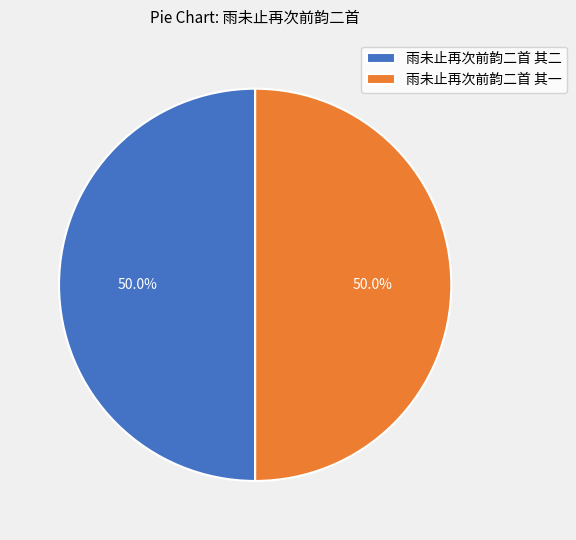

What percentage is NOT represented by 雨未止再次前韵二首 其一?

50.0%